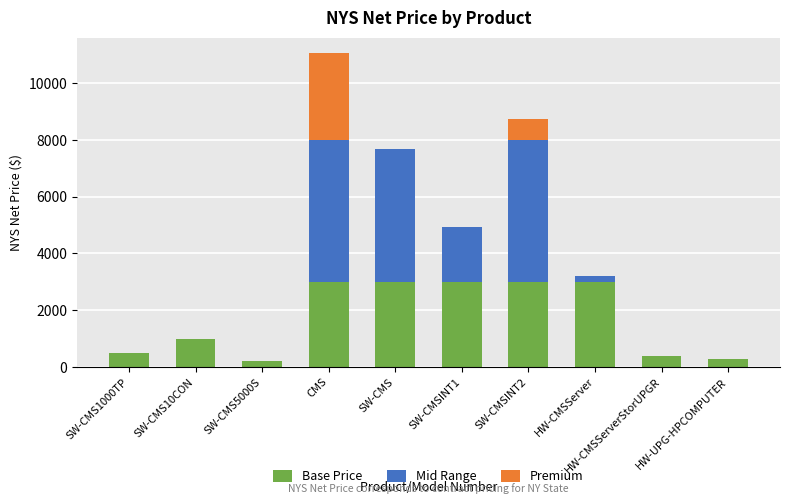

What is the total value across all series at SW-CMS1000TP?

501.6